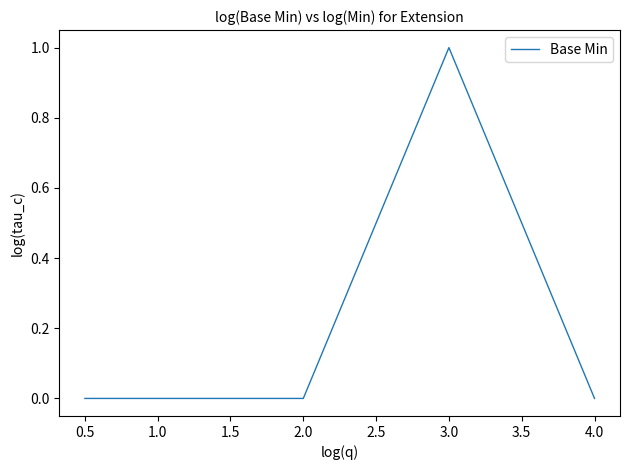

True or false: there are more than 2 points higher than both neighbors.

False